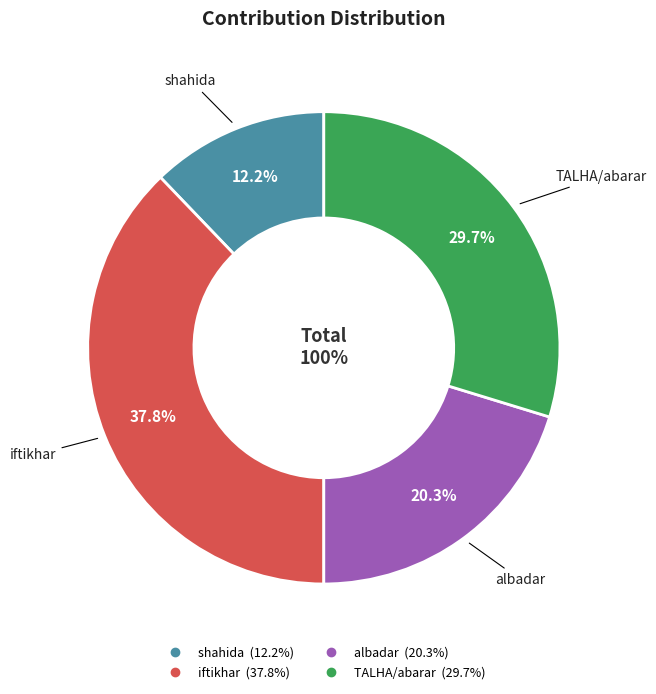

How many segments does this pie chart have?

4